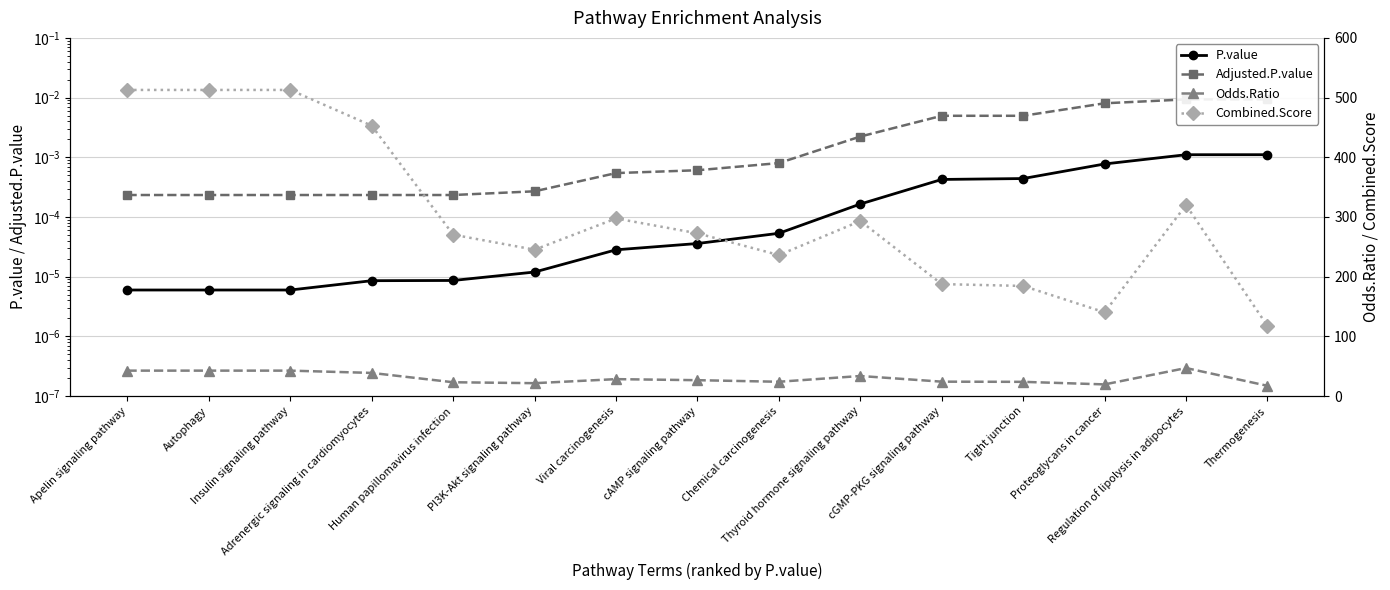

What is the label of the 9th point from the left?

Chemical carcinogenesis